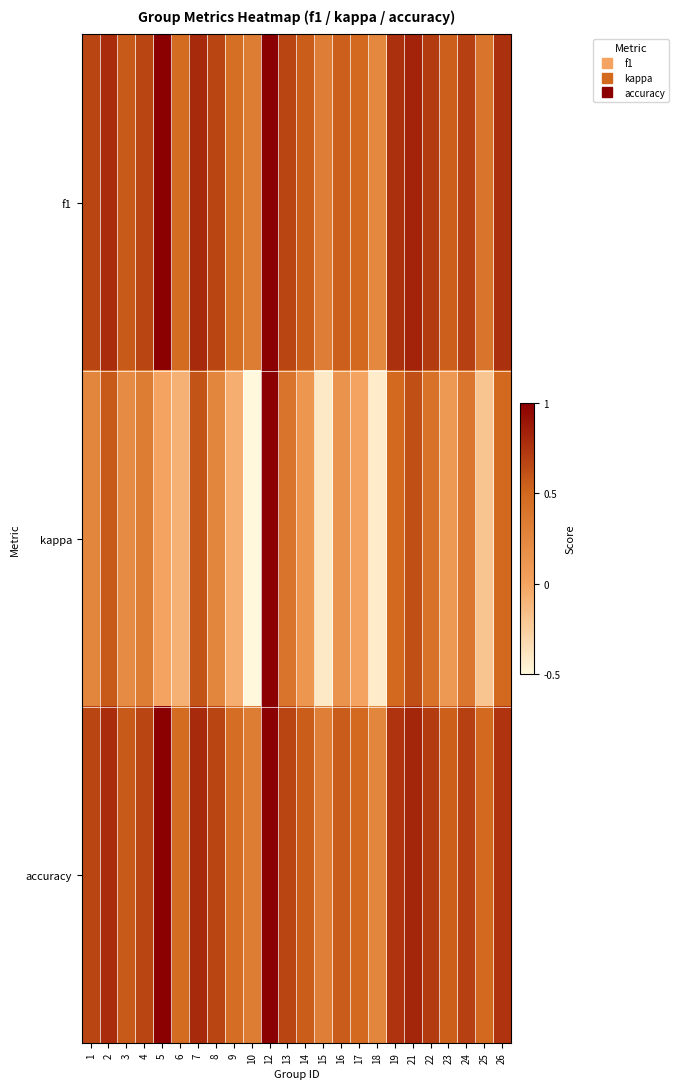

What is the greatest value displayed?

1.0